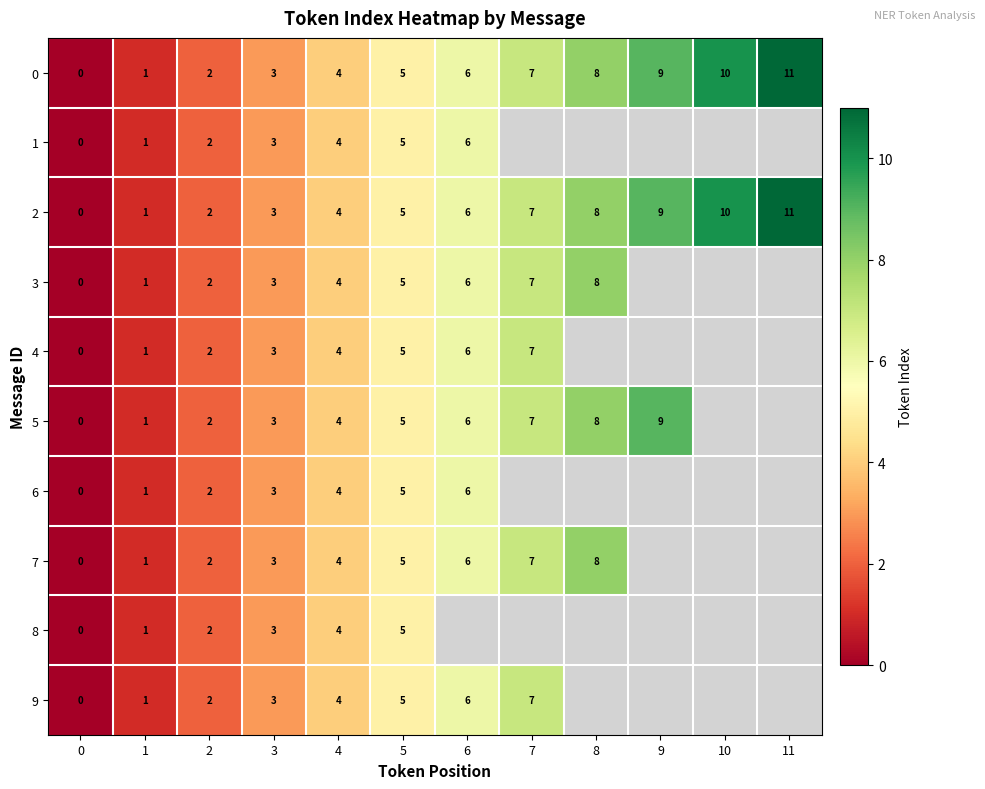

The value of 3 at 3 is 3. True or false?

True